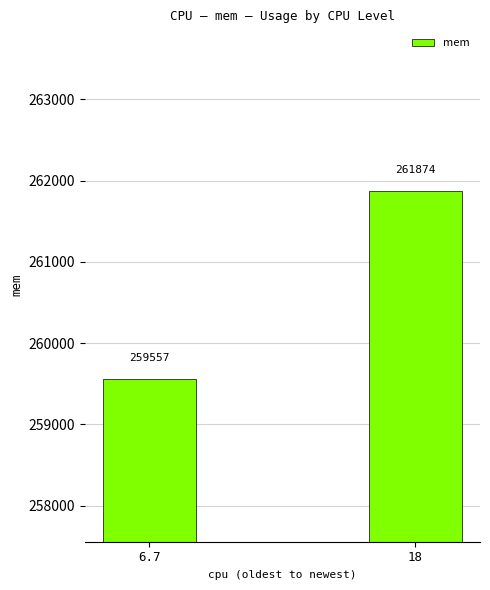

What is the value of the 1st bar from the left?

259557